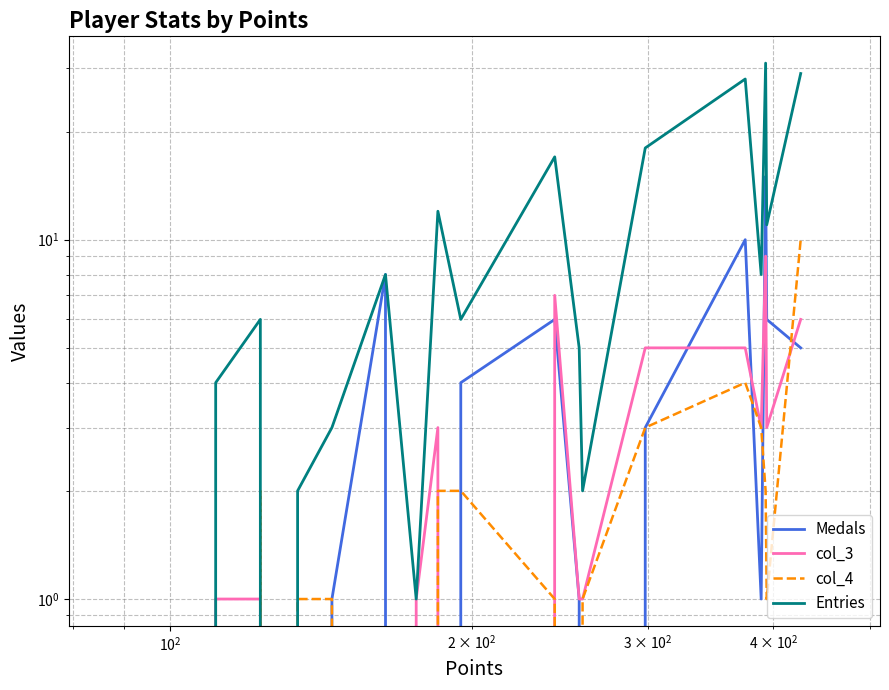

How many series are shown in this chart?

4